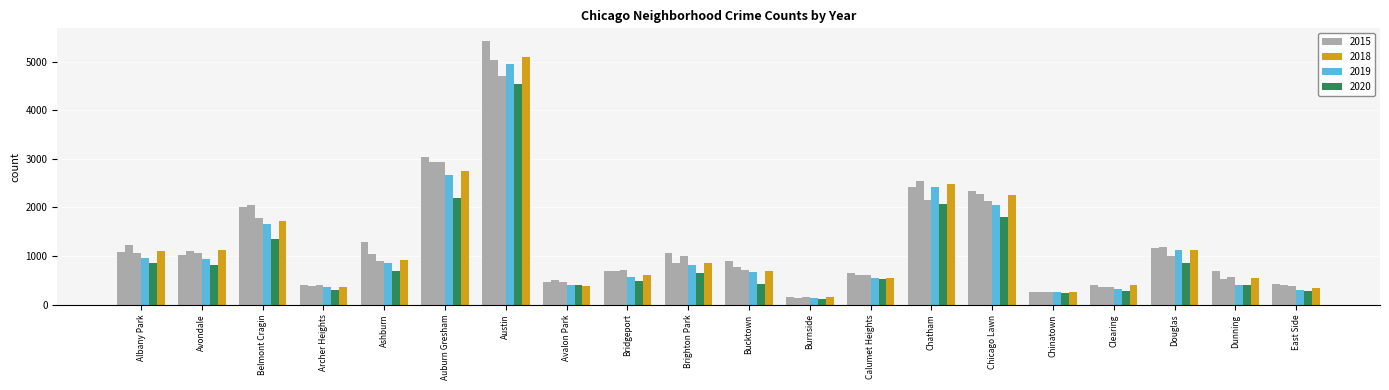

Are the bars horizontal?

No